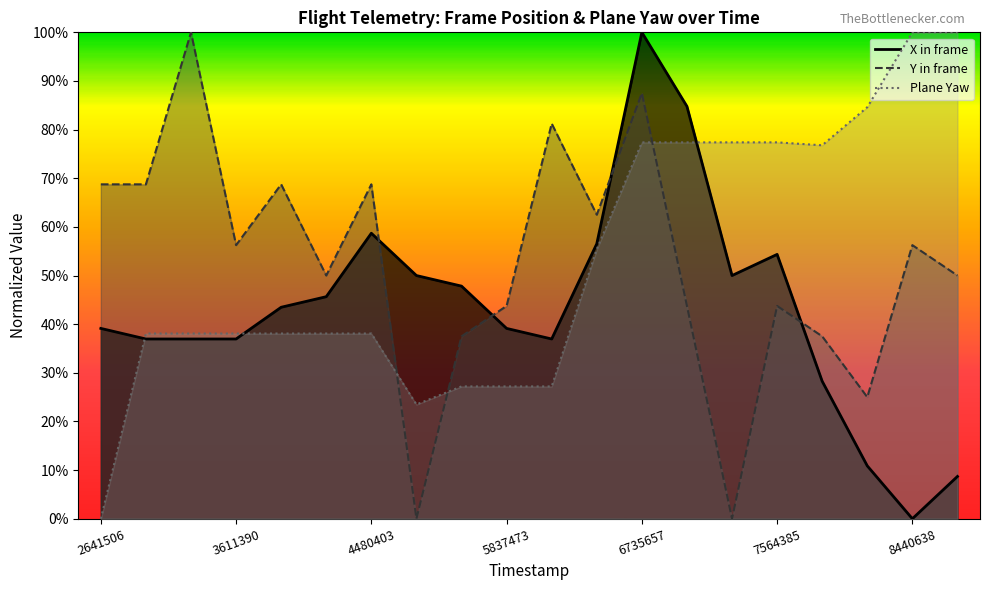

What is the sum of the Y in frame values at 4173490 and 5518052?

0.9